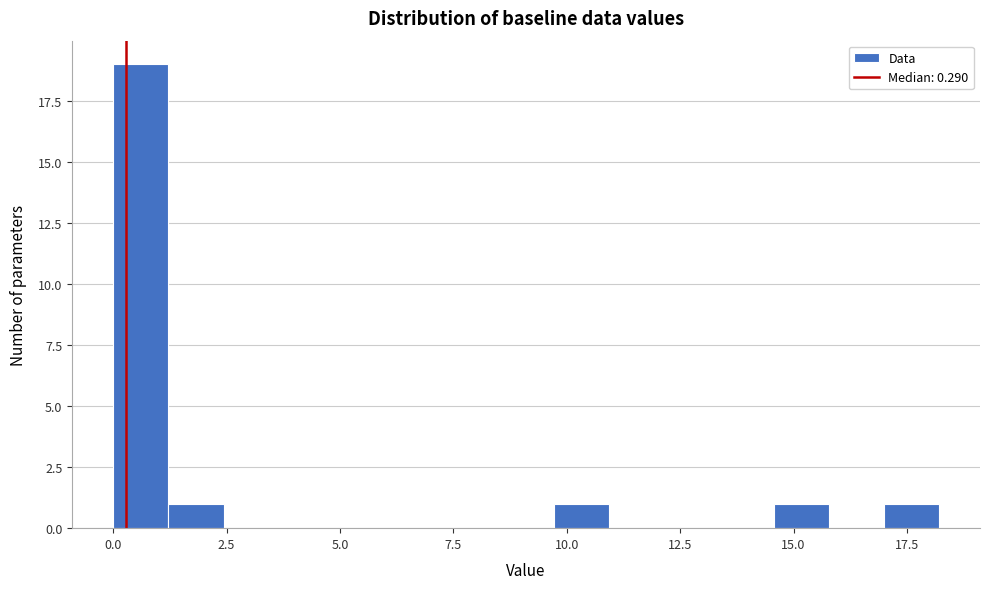

Around what value on the x-axis is the tallest bar? Give the approximate position of its centre, as read against the axis.

0.5